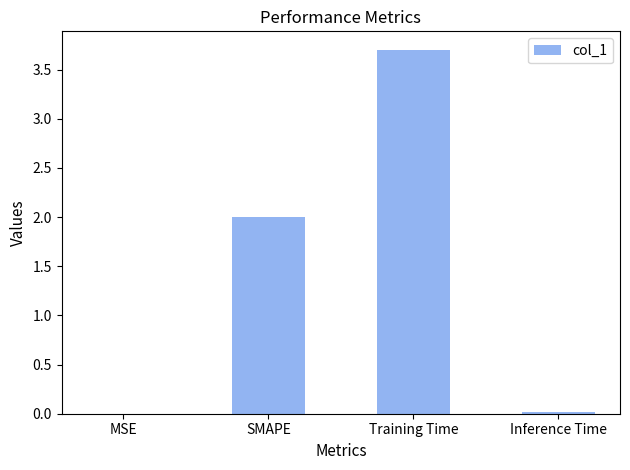

How many data points does each series have?

4